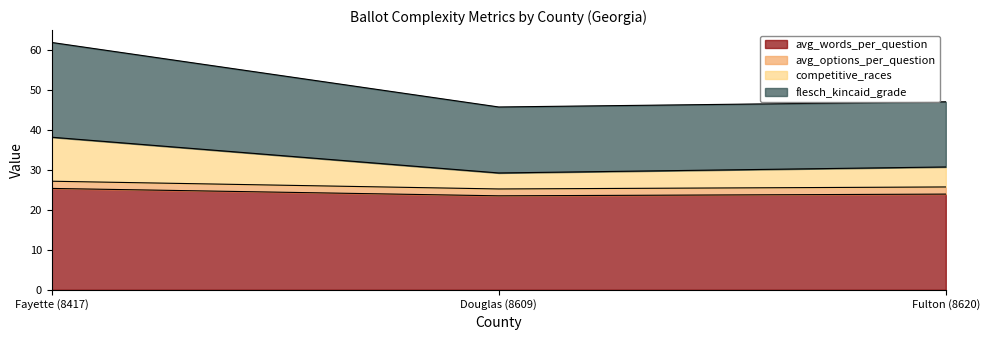

The value of flesch_kincaid_grade at Fulton (8620) is 81.0. True or false?

False